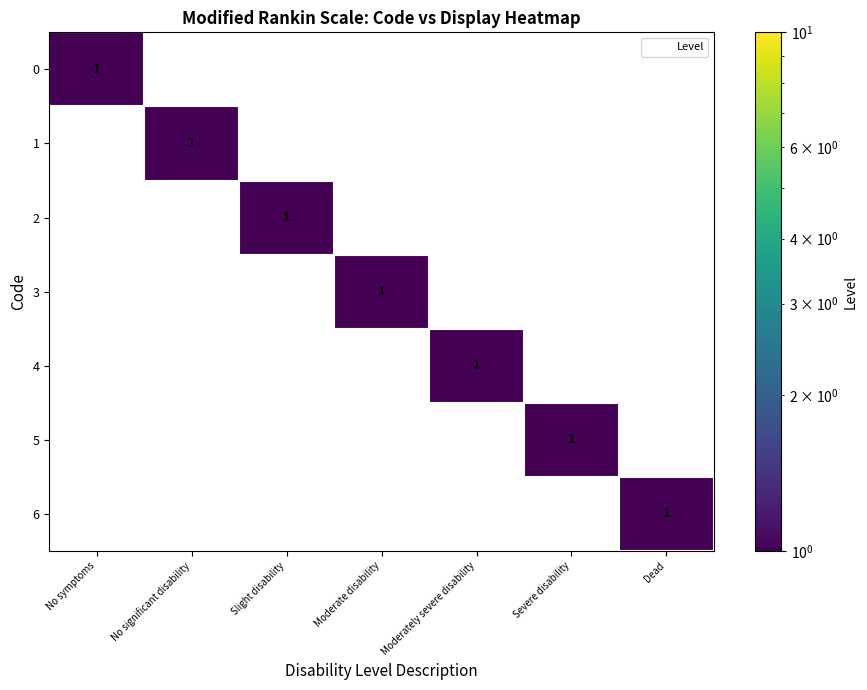

What is the total value across all series at Dead?

1